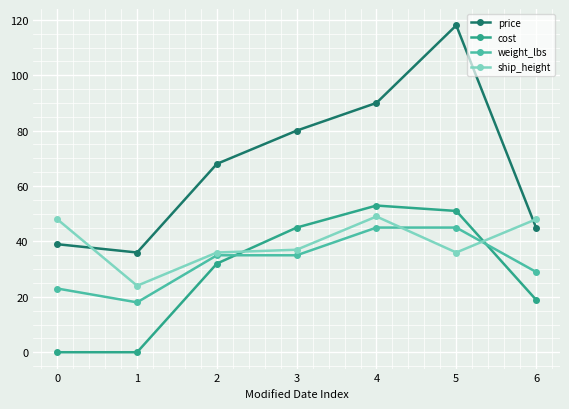

True or false: price and cost cross at least once.

False